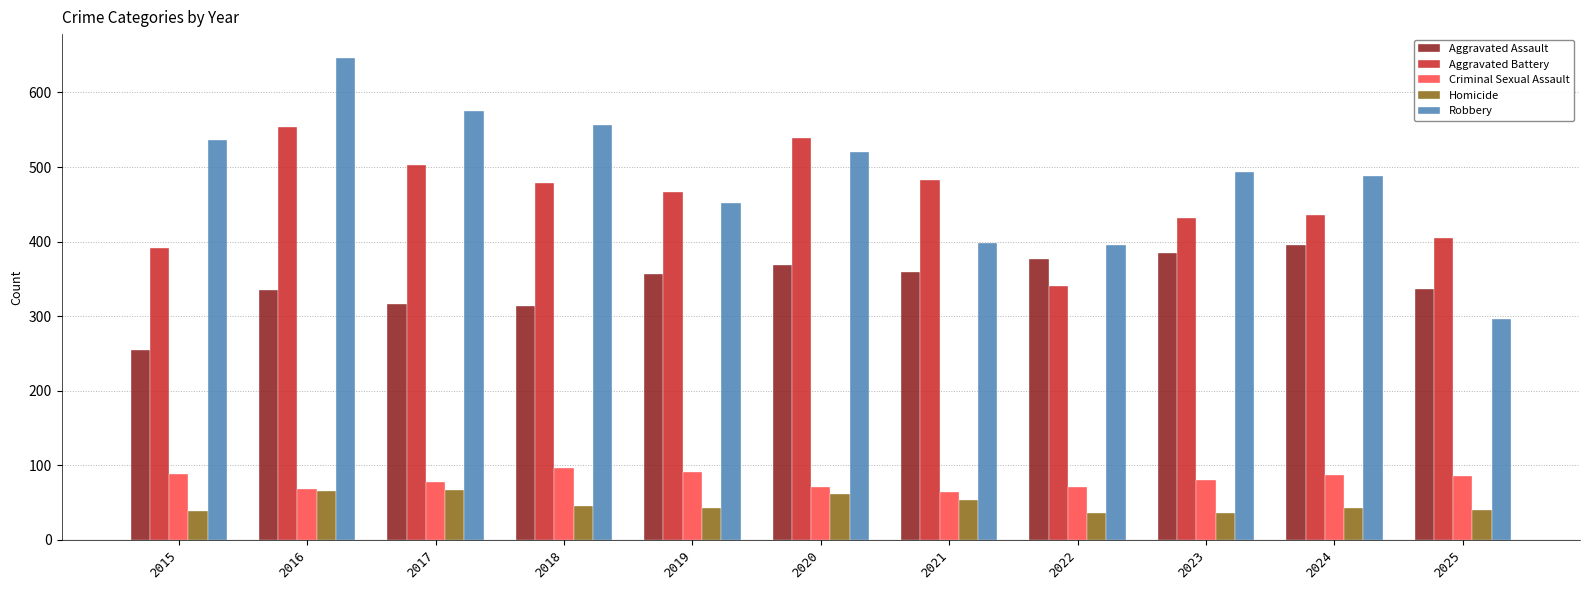

How many bars are there in each group?

5